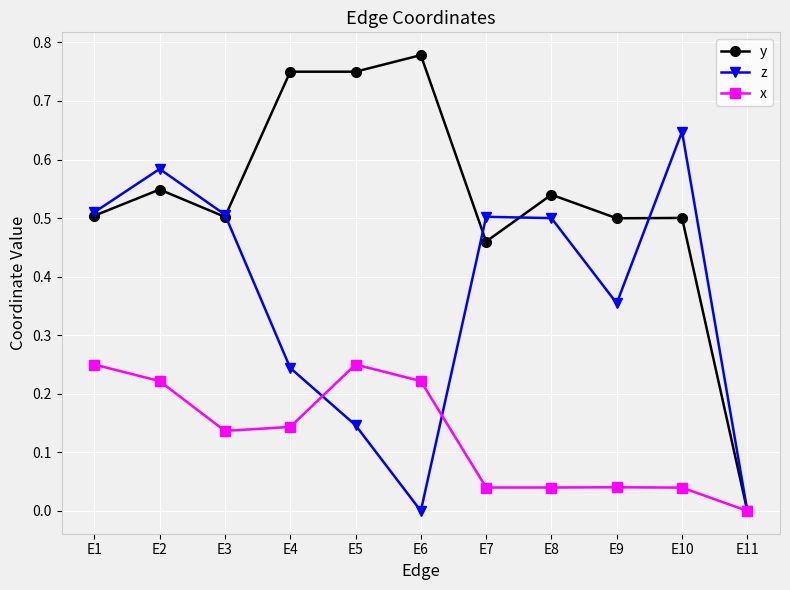

Rank the series by their maximum value, from highest to lowest.

y, z, x